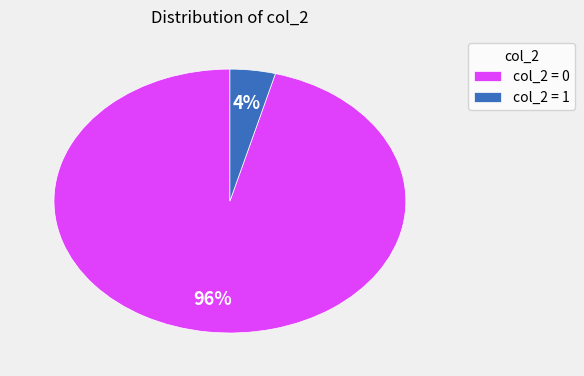

To the nearest percent, what is the average slice percentage?

50%